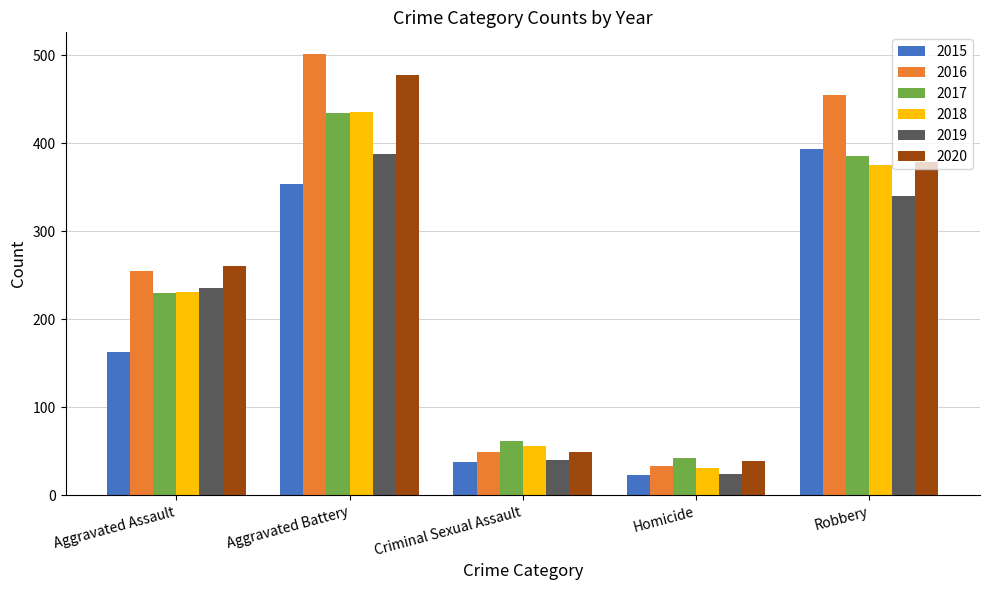

At which label is 2015 closest to 208?

Aggravated Assault